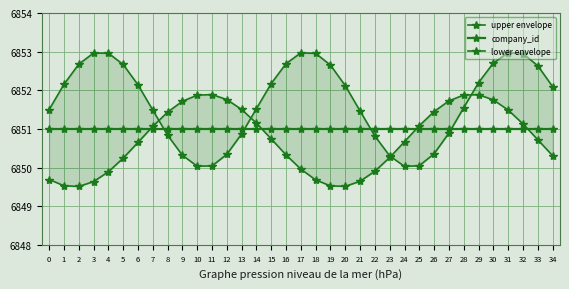

What are all the series names shown in the legend?

upper envelope, company_id, lower envelope